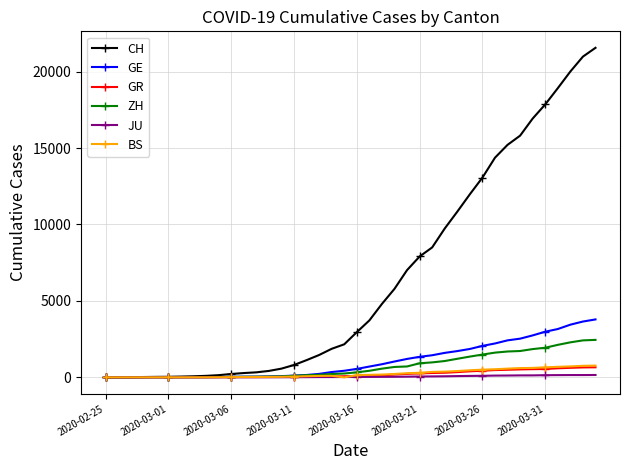

What is the highest value of the BS series?

767